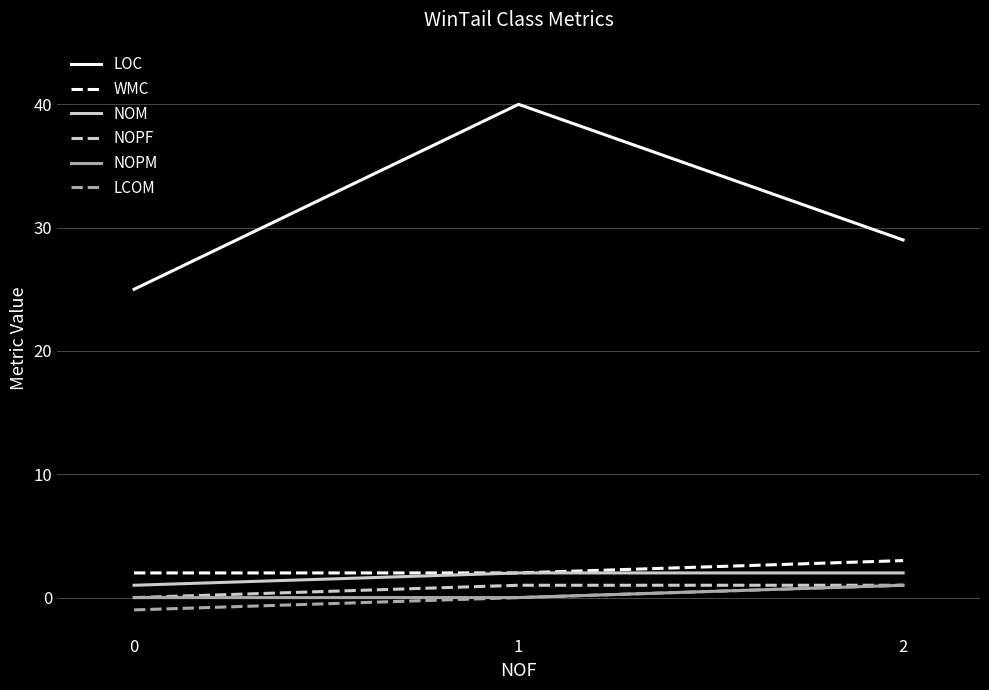

Is the value of NOPF at 0 greater than the value of LCOM at 0?

Yes